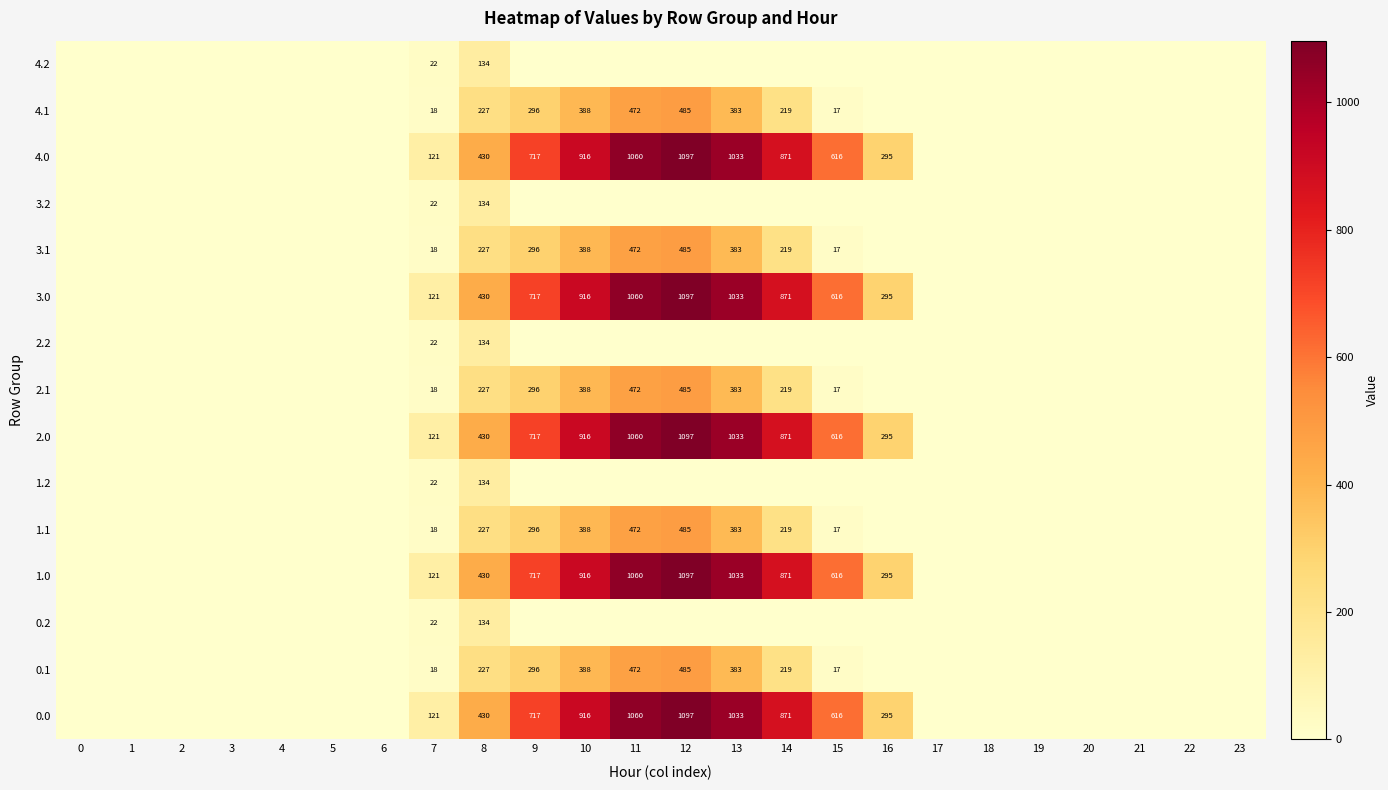

How many series are shown in this chart?

15